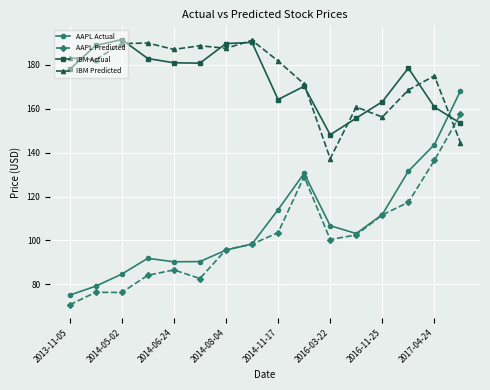

After their last crossing, which series has the higher values: AAPL Predicted or IBM Actual?

AAPL Predicted